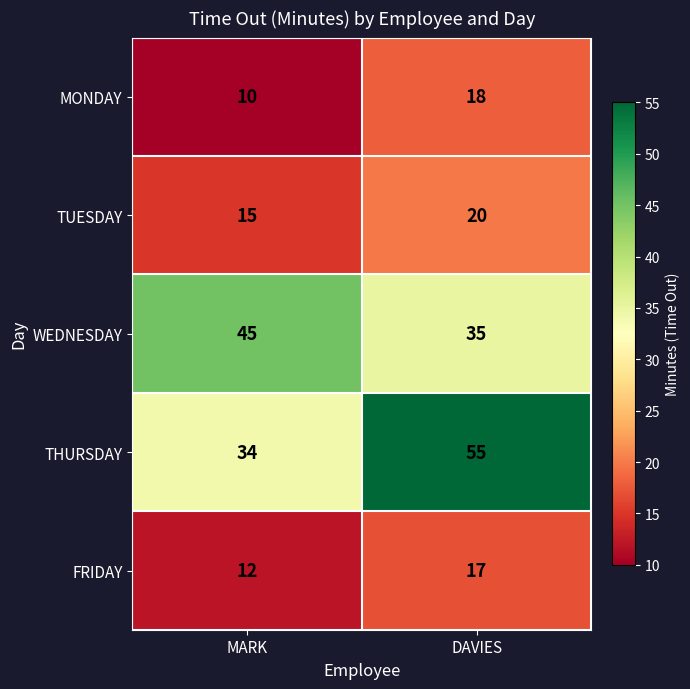

True or false: THURSDAY has a value of 26 at DAVIES.

False